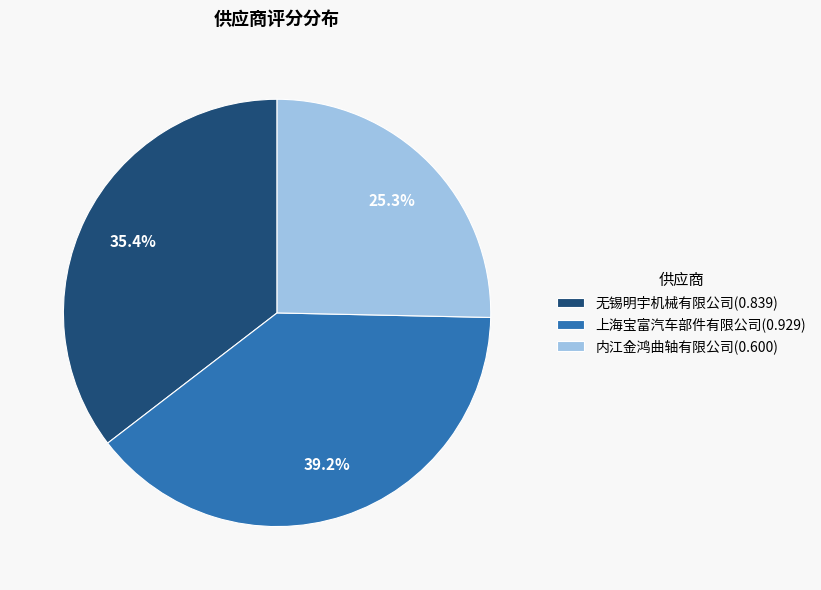

Does any single category account for the majority?

No